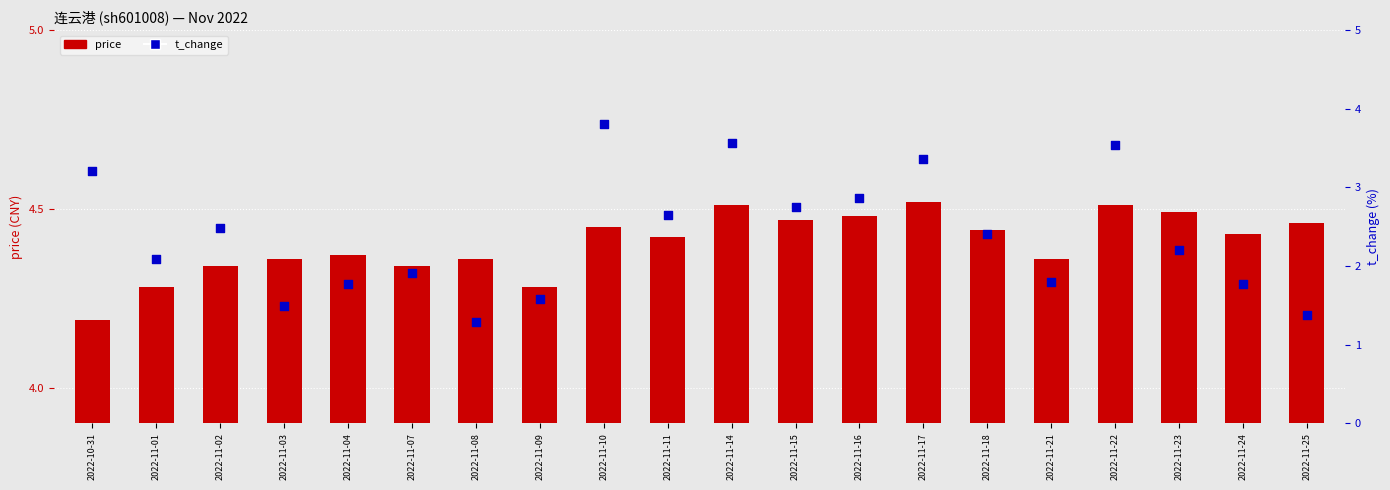

At which category is the sum across all series the highest?

2022-11-10